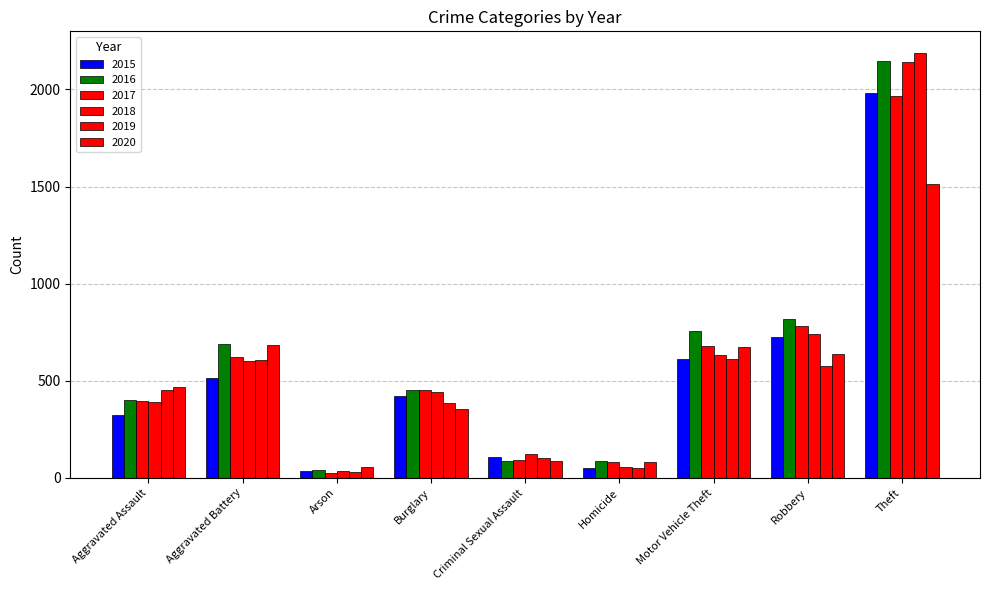

Read the 2016 value at Theft, to the nearest 100.

2100